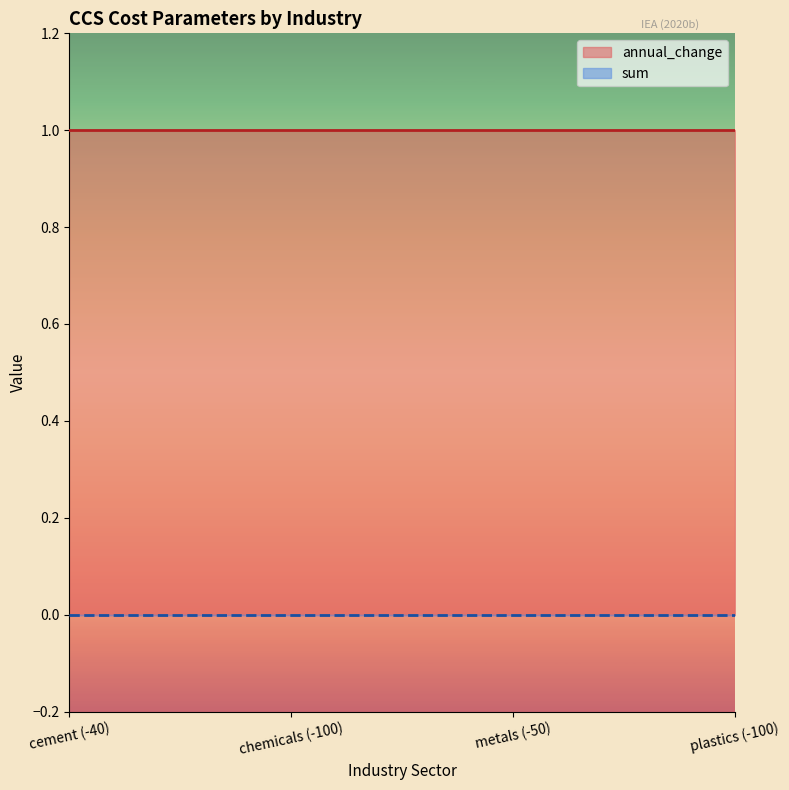

True or false: annual_change and sum cross at least once.

False